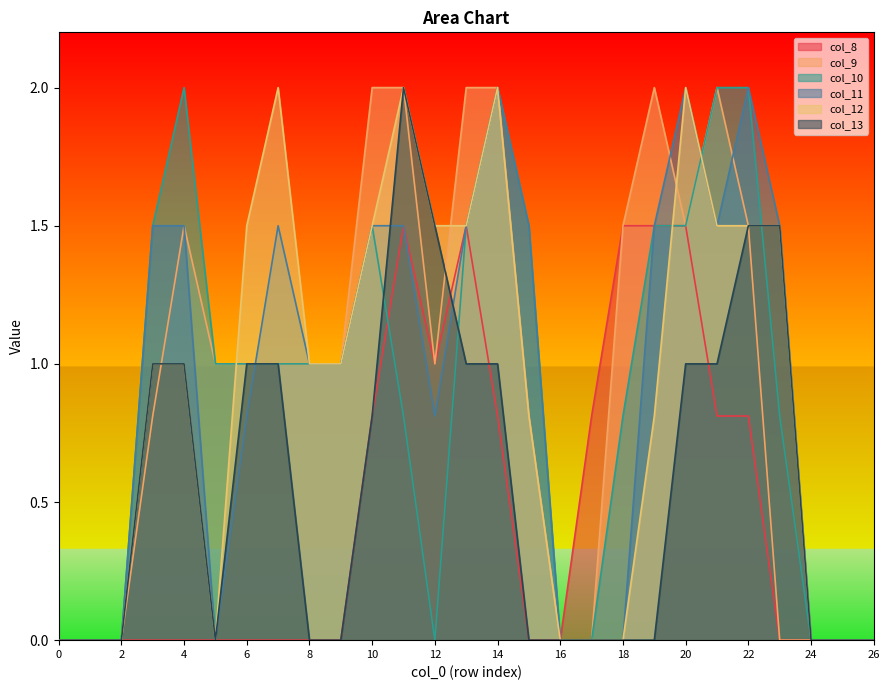

What are all the series names shown in the legend?

col_8, col_9, col_10, col_11, col_12, col_13